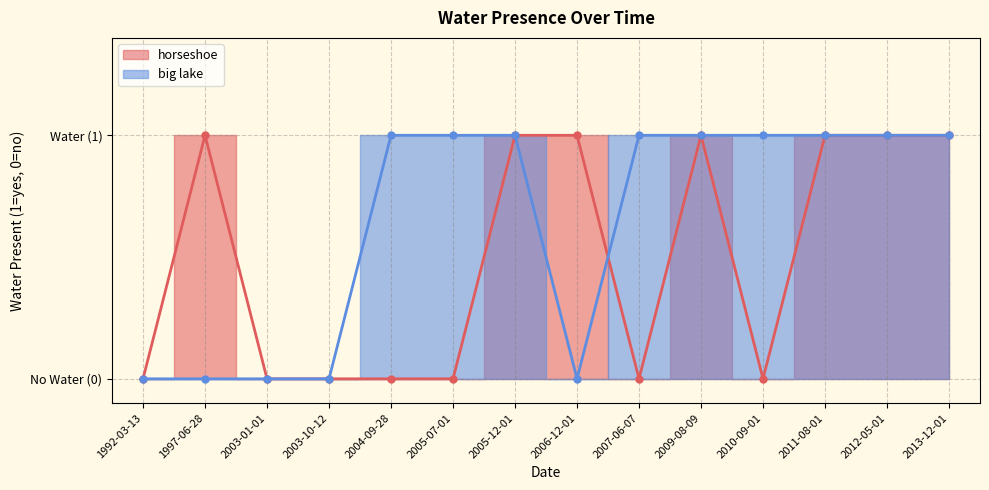

How many interior local peaks does the horseshoe series have?

2